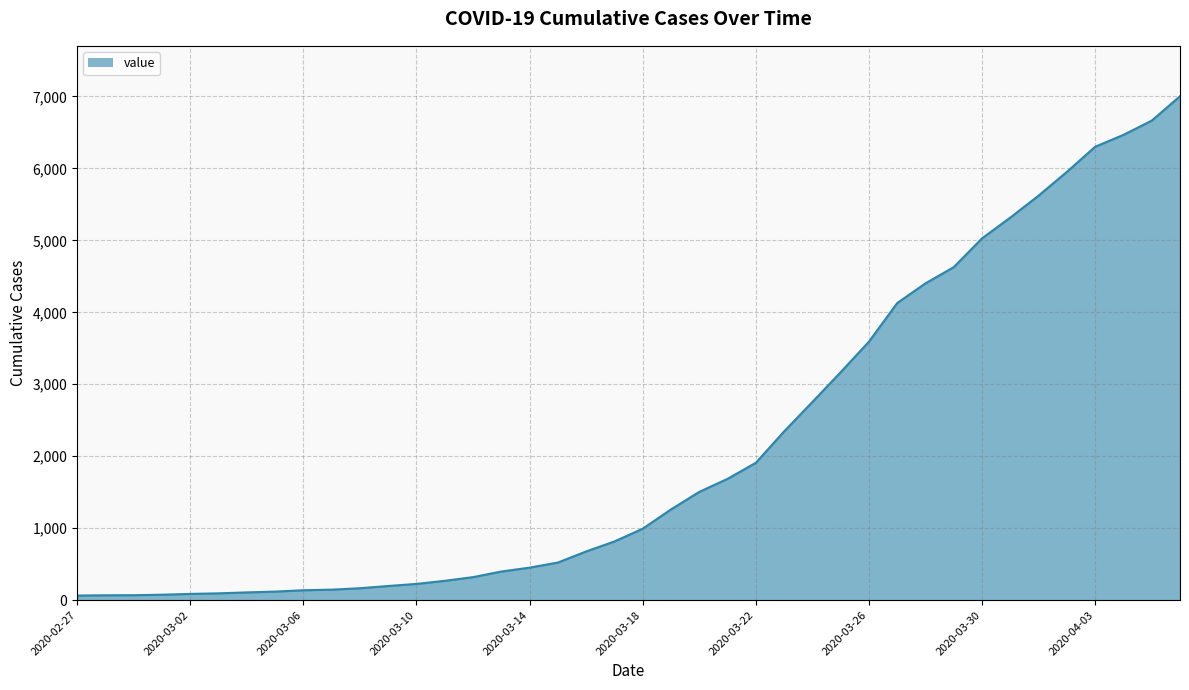

What is the maximum value shown in the chart?

7003